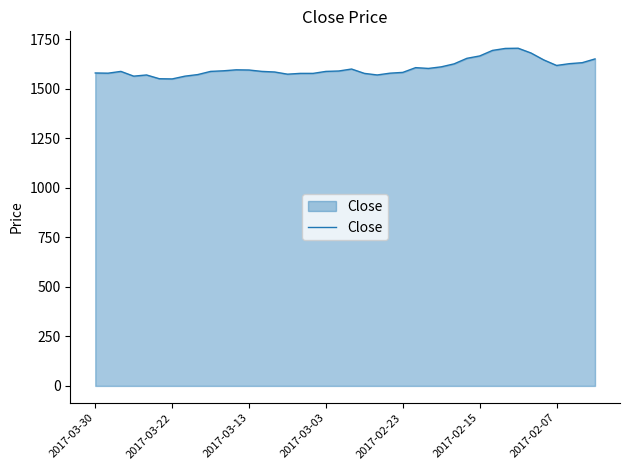

What is the difference between the maximum and minimum values?

155